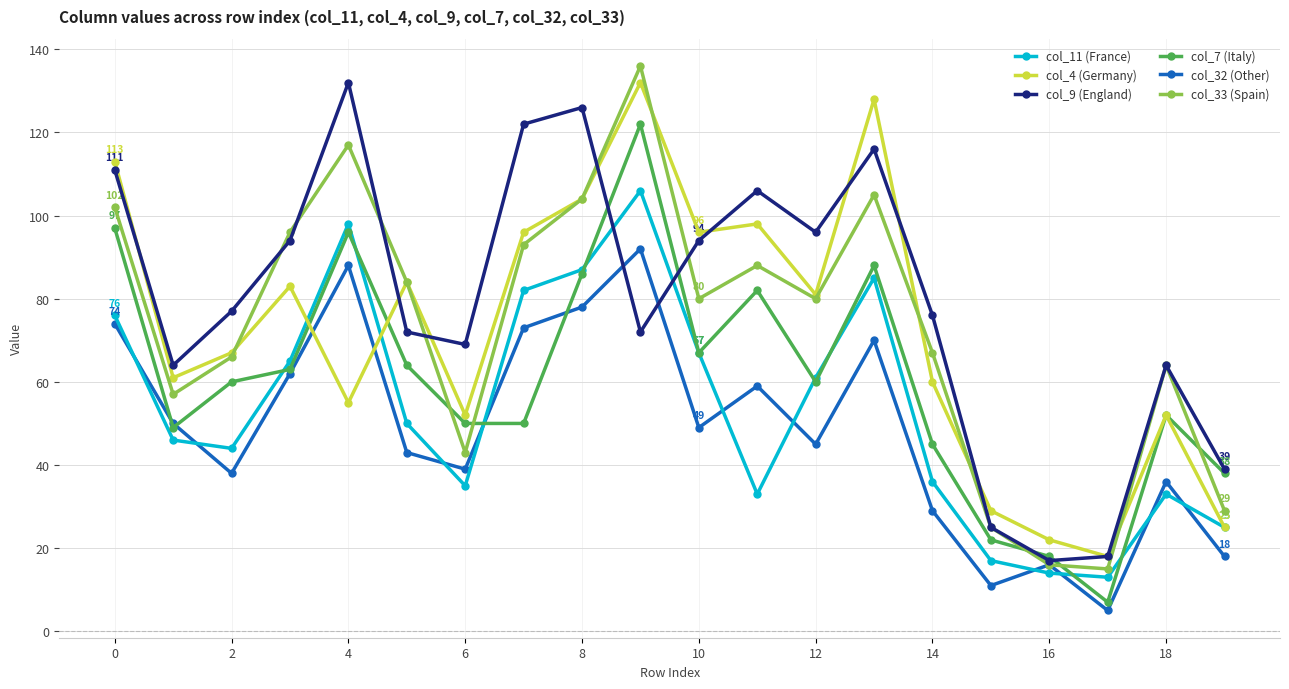

Which series has the largest range (max minus min)?

col_33 (Spain)